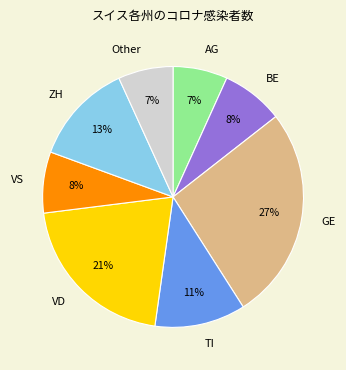

Is VD the majority of the pie?

No